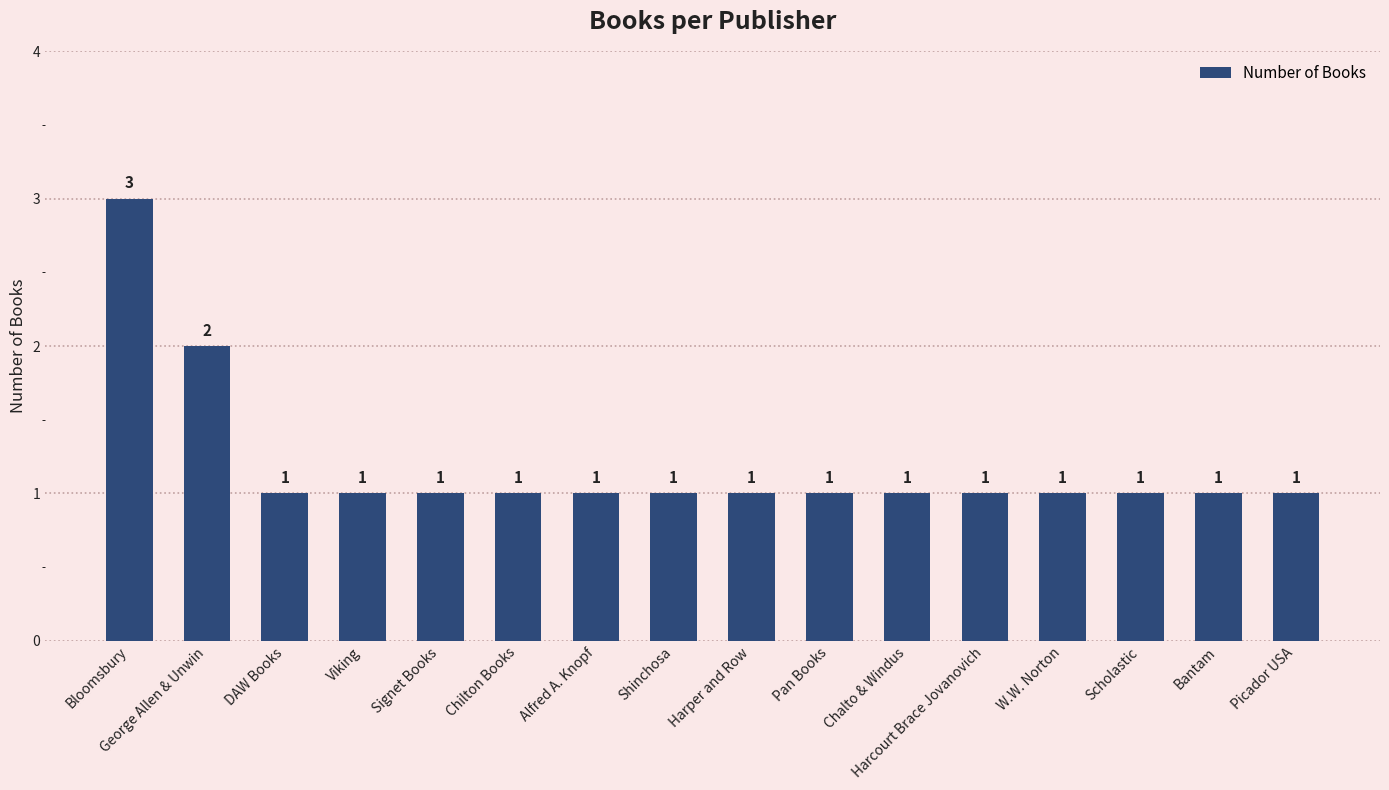

Reading left to right, transcribe all the data shown in this chart.

Bloomsbury=3	George Allen & Unwin=2	DAW Books=1	Viking=1	Signet Books=1	Chilton Books=1	Alfred A. Knopf=1	Shinchosa=1	Harper and Row=1	Pan Books=1	Chalto & Windus=1	Harcourt Brace Jovanovich=1	W.W. Norton=1	Scholastic=1	Bantam=1	Picador USA=1